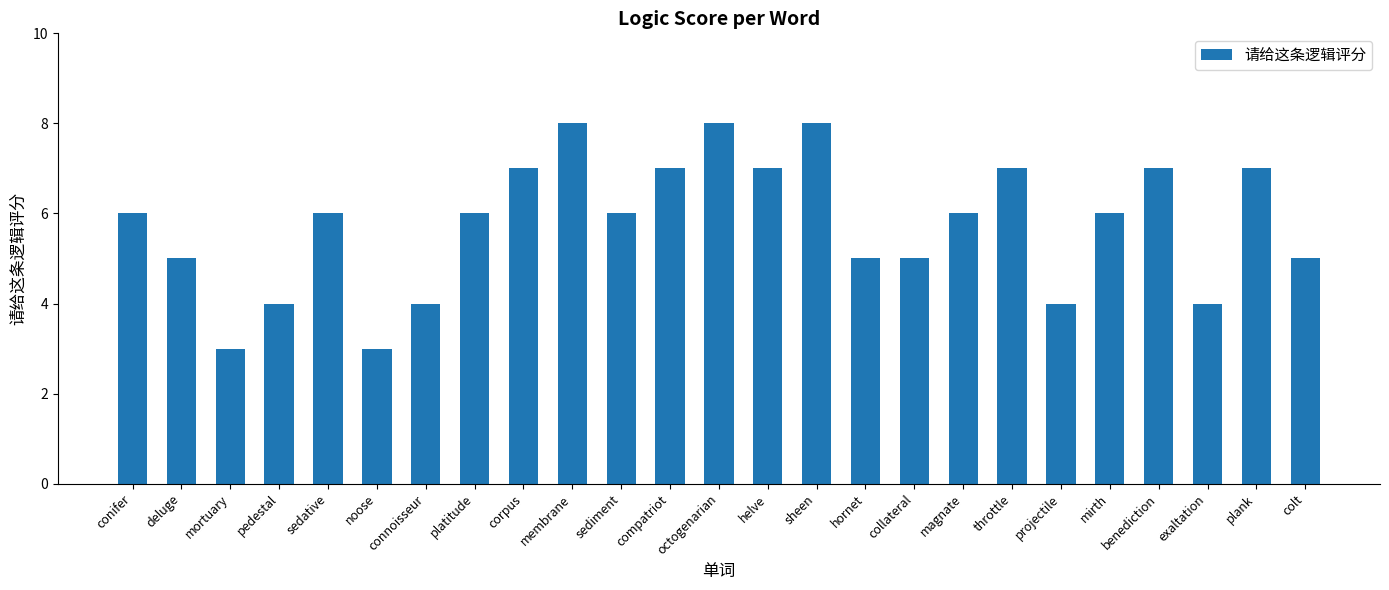

Does the chart contain stacked bars?

No